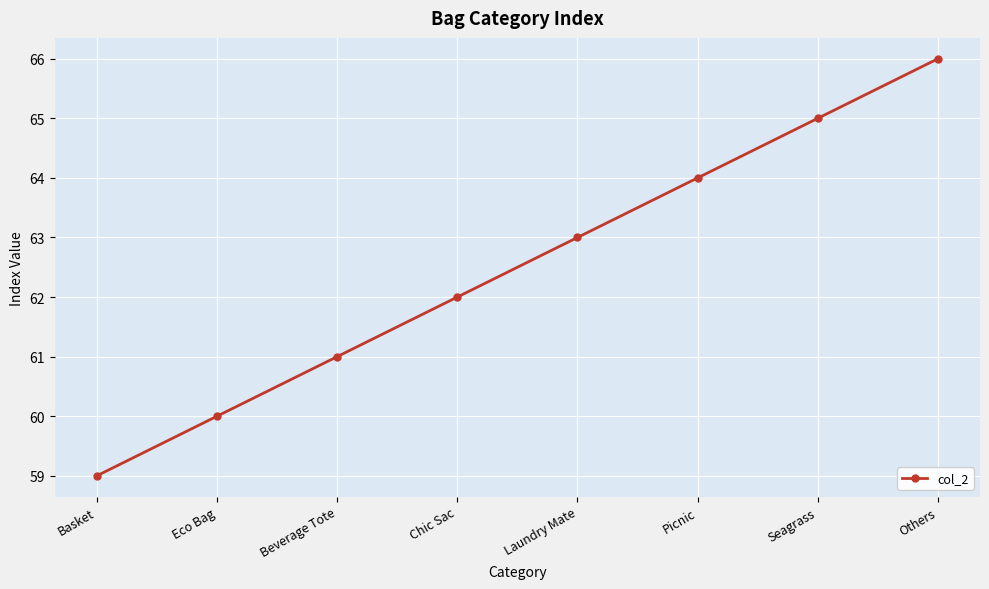

Rank the categories by value from highest to lowest.

Others, Seagrass, Picnic, Laundry Mate, Chic Sac, Beverage Tote, Eco Bag, Basket